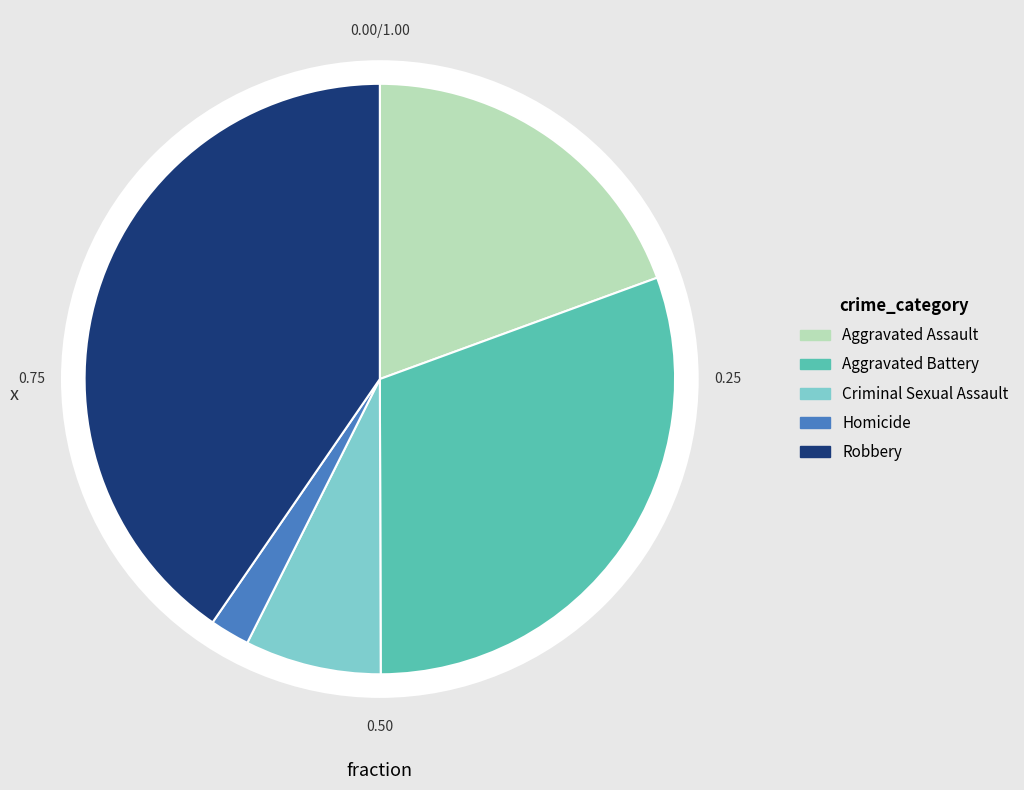

Combined, what portion of the pie is Homicide and Aggravated Assault?

21.6%